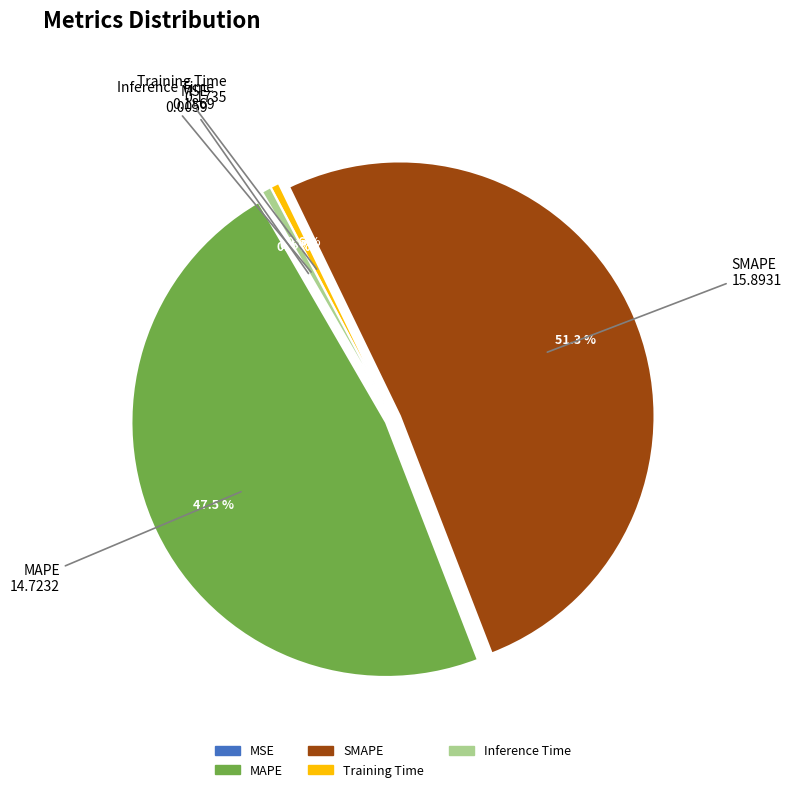

What is the largest slice in the pie chart?

SMAPE